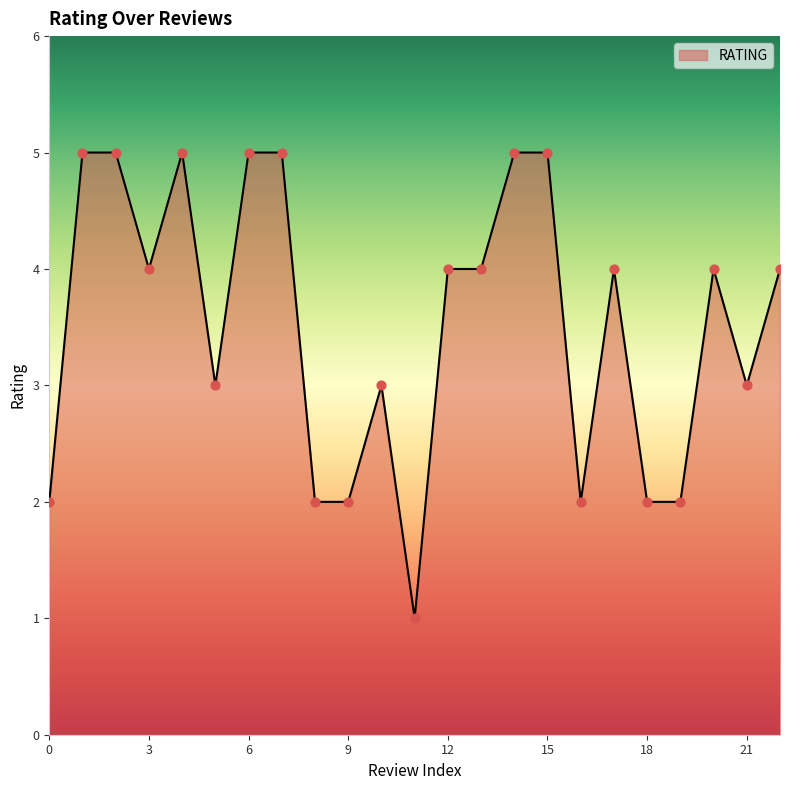

What is the difference between the maximum and minimum values?

4